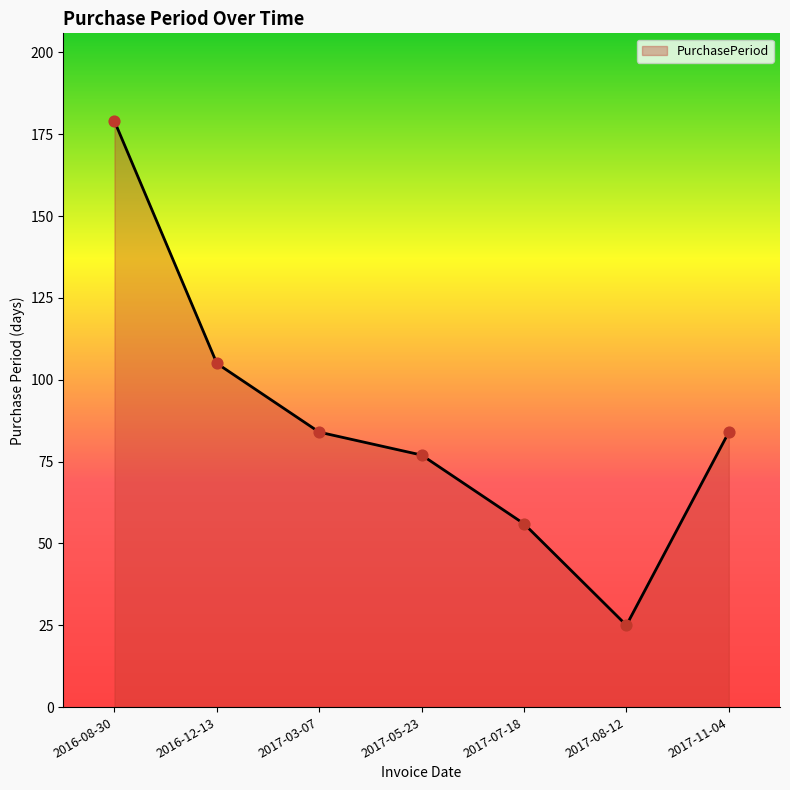

Approximately how many times larger is the value at 2017-05-23 compared to 2016-08-30?

0.4